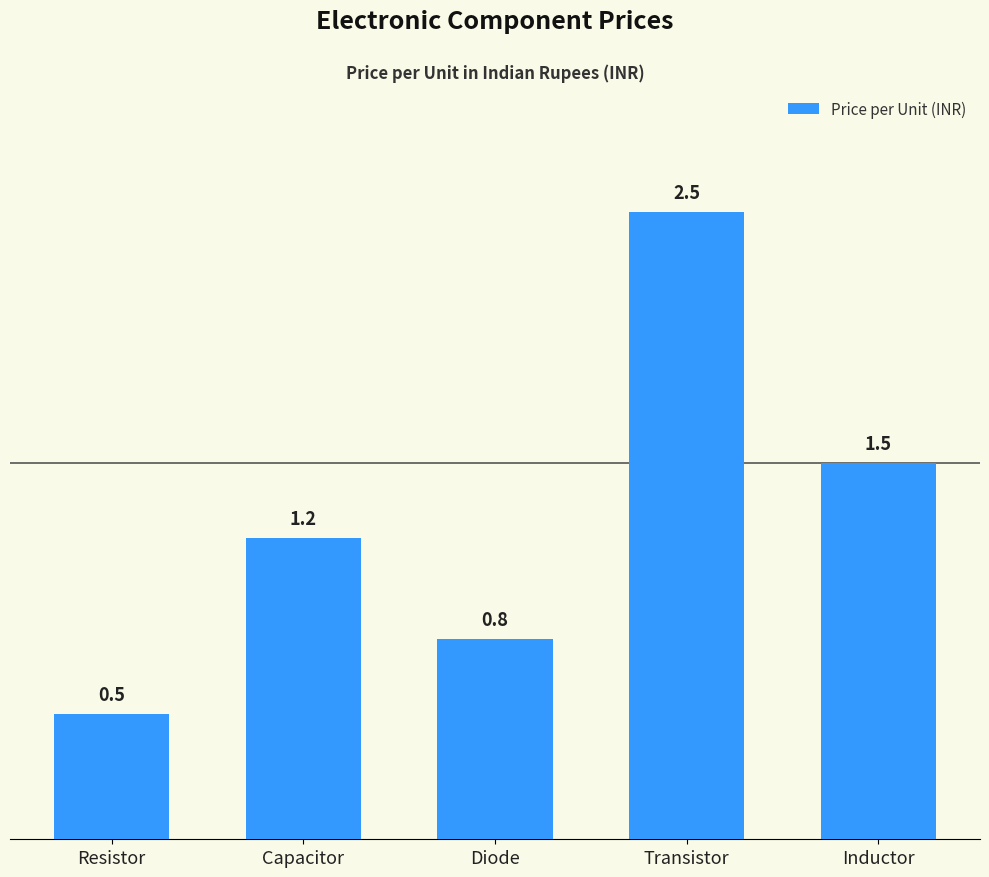

Reading left to right, extract all data points from this chart.

Resistor=0.5	Capacitor=1.2	Diode=0.8	Transistor=2.5	Inductor=1.5